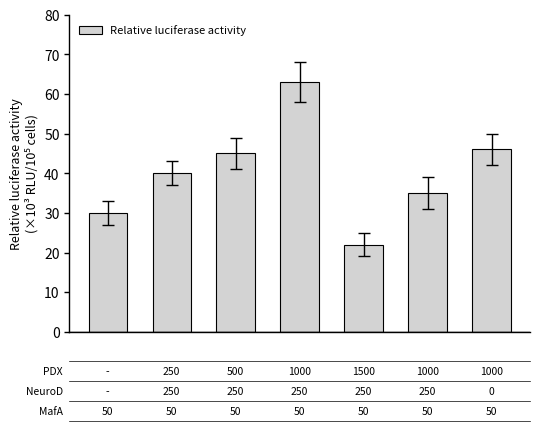

Does the chart contain any negative values?

No